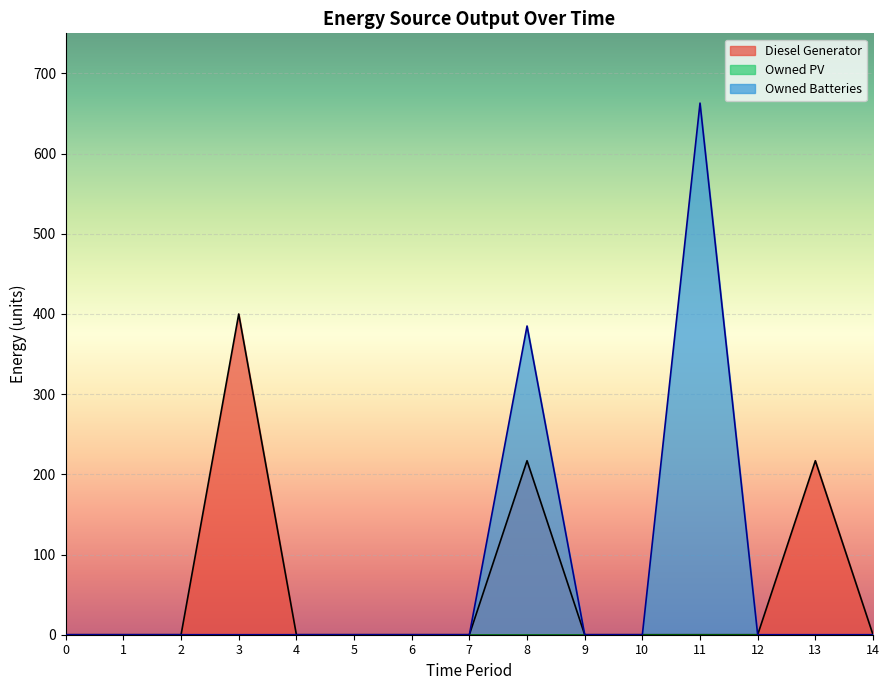

The value of Owned Batteries at 11 is 663. True or false?

True